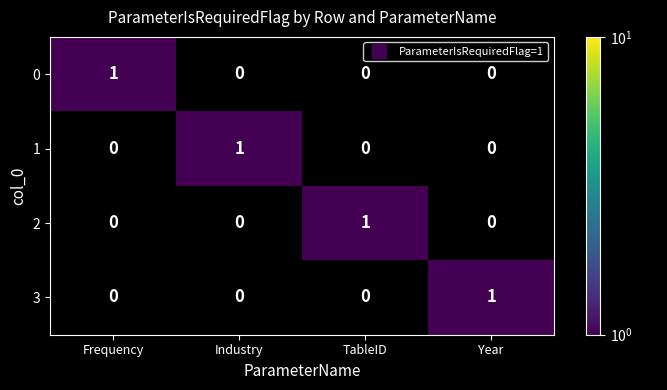

What is the difference between the highest and lowest values at Industry?

1